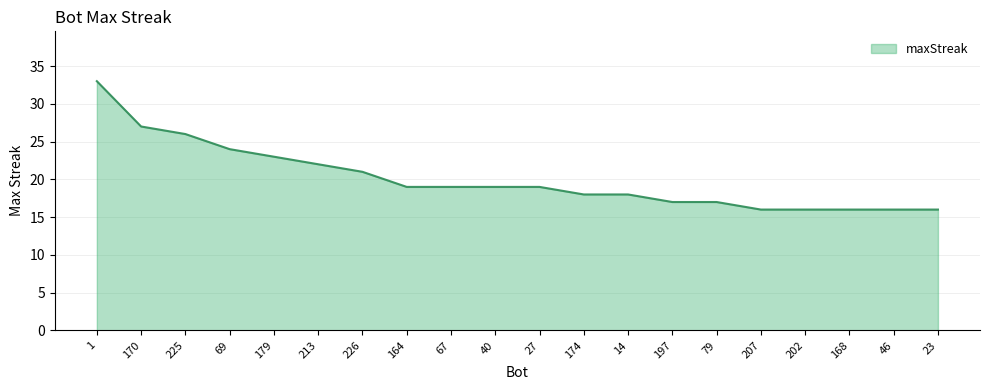

How many lines are shown in the chart?

1